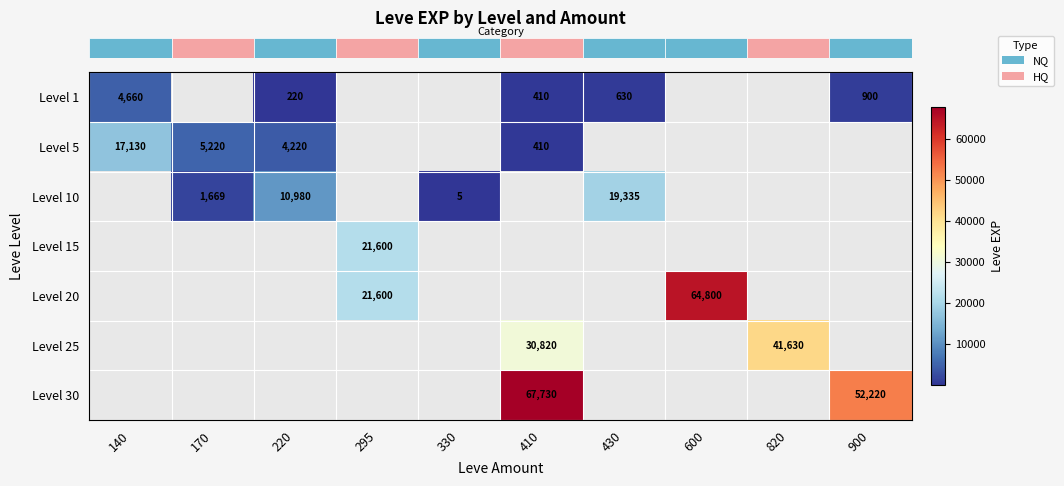

At which category does the chart reach its peak across all series?

410